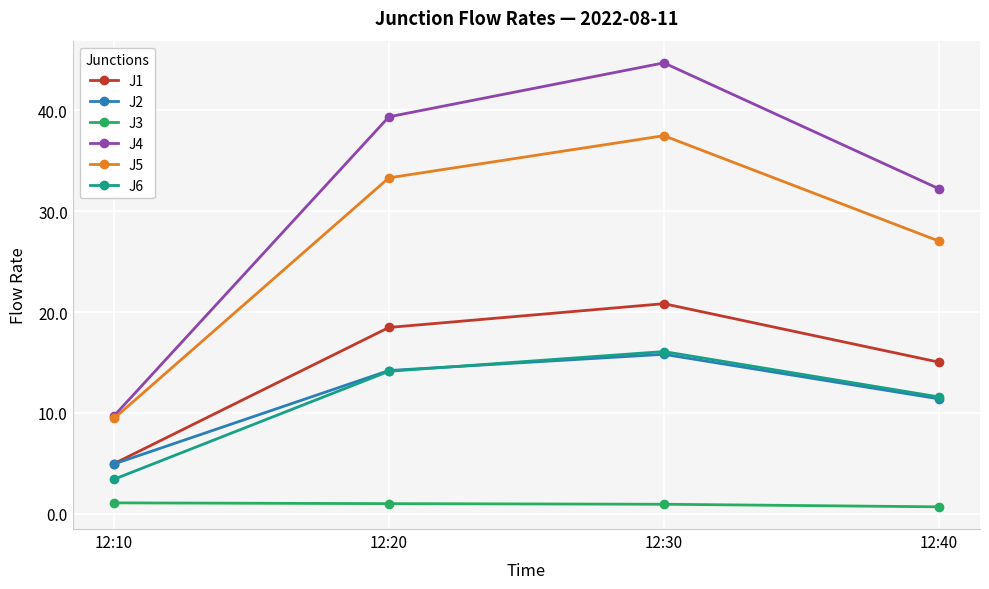

What is the spread (max minus min) of values at 12:20?

38.4